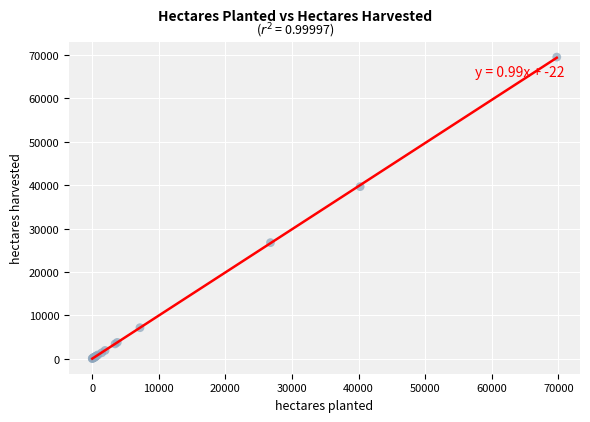

What Y value in the scatter plot is closest to 34774?

39658.8